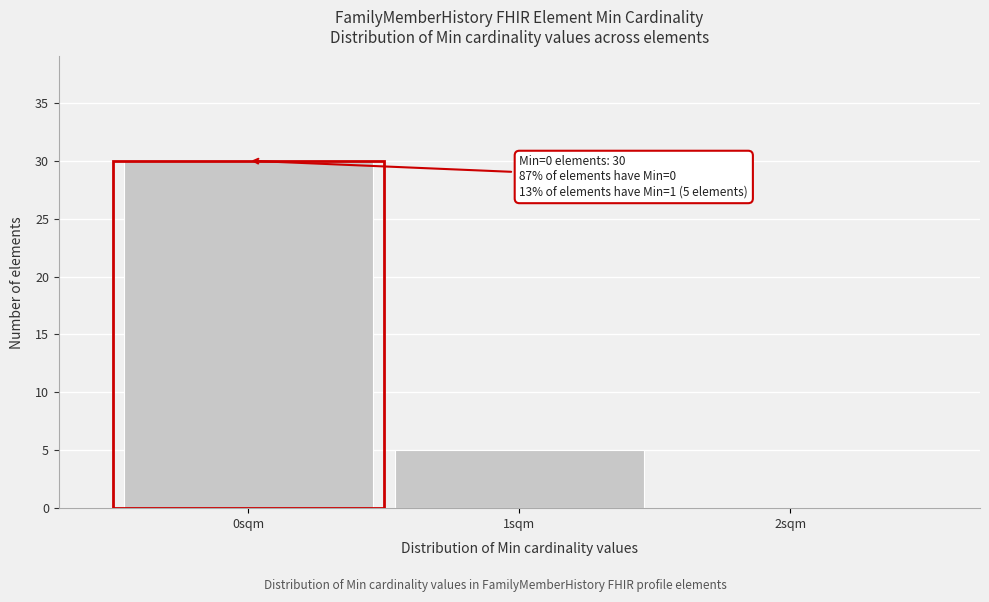

Which range on the x-axis has the tallest bar?

-0.5 to 0.5